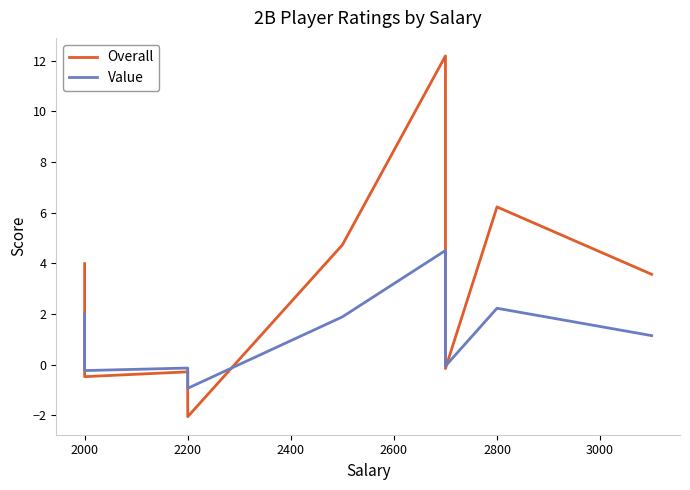

What are all the series names shown in the legend?

Overall, Value